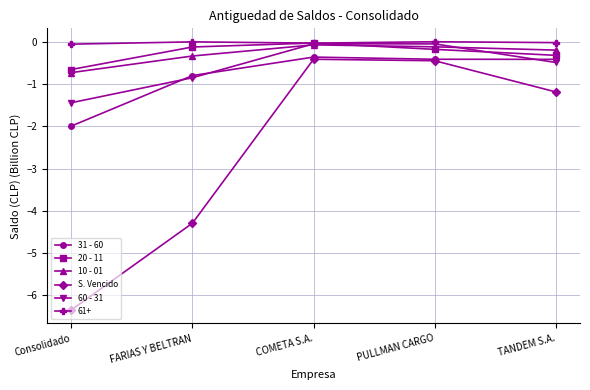

What is the spread (max minus min) of values at COMETA S.A.?

0.4